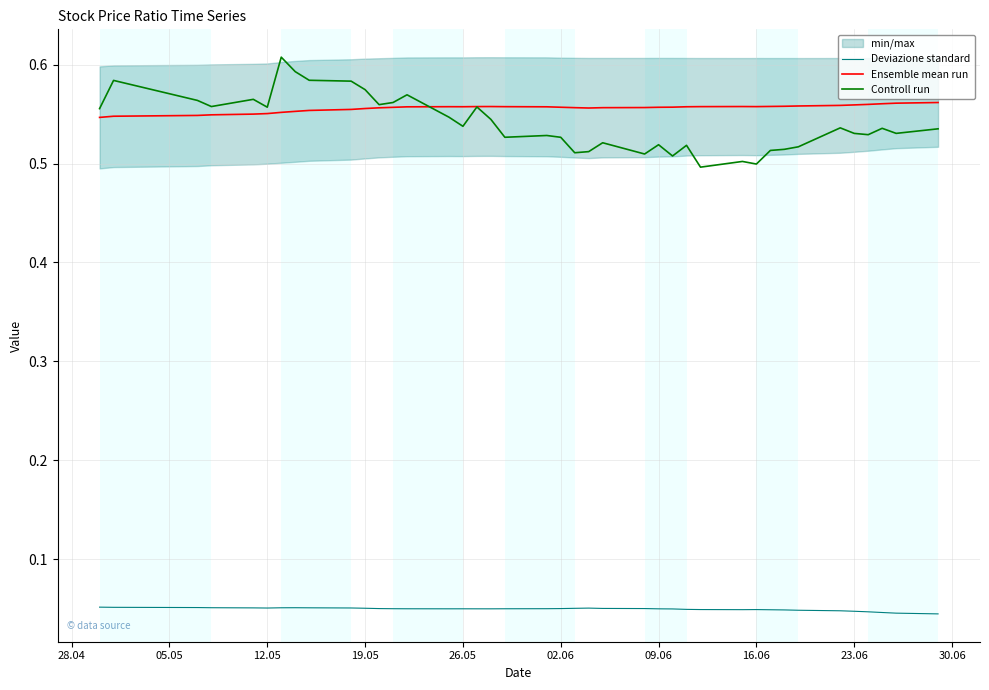

What is the value of the Controll run point at the 33rd from the left?

0.5